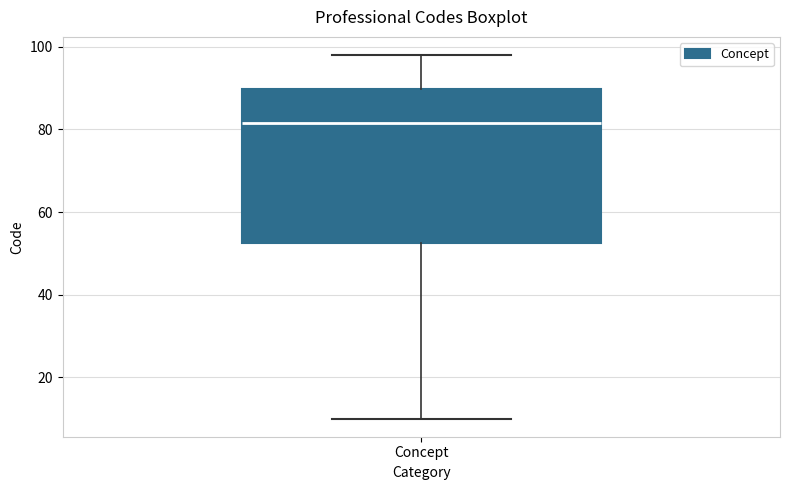

Where does the median line of the box for Concept sit on the y-axis? The values are not printed on the chart, so give them approximately, as read against the axis.

82